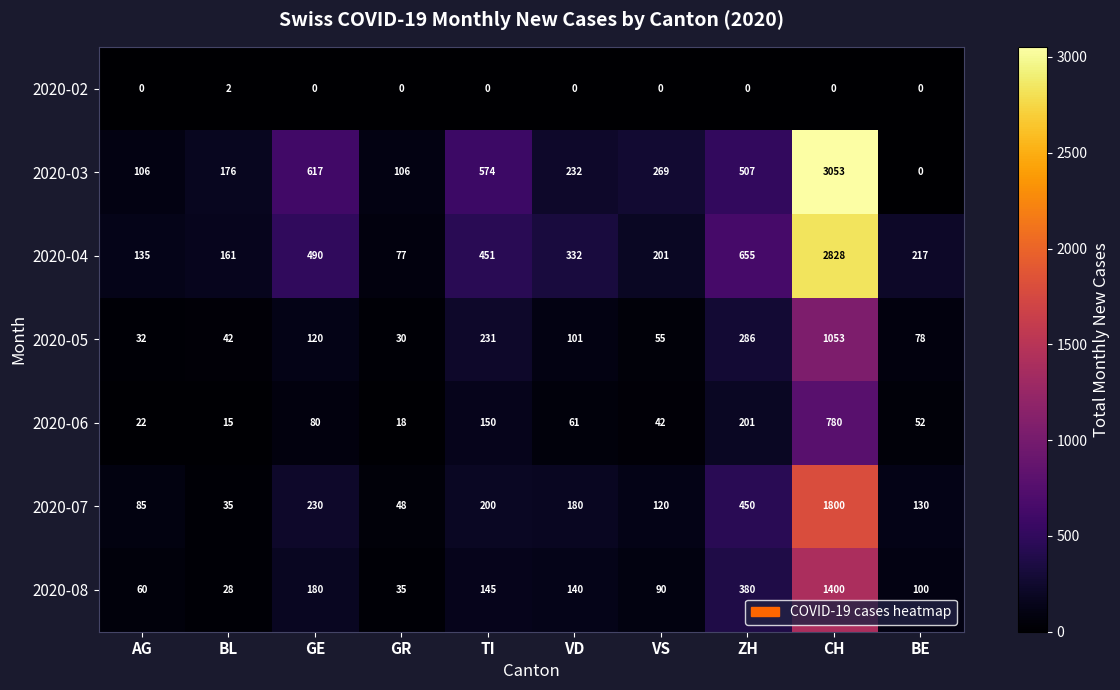

What is the greatest value displayed?

3053